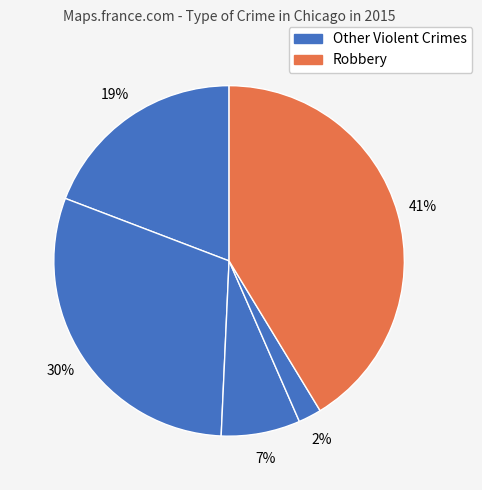

How many segments does this pie chart have?

5